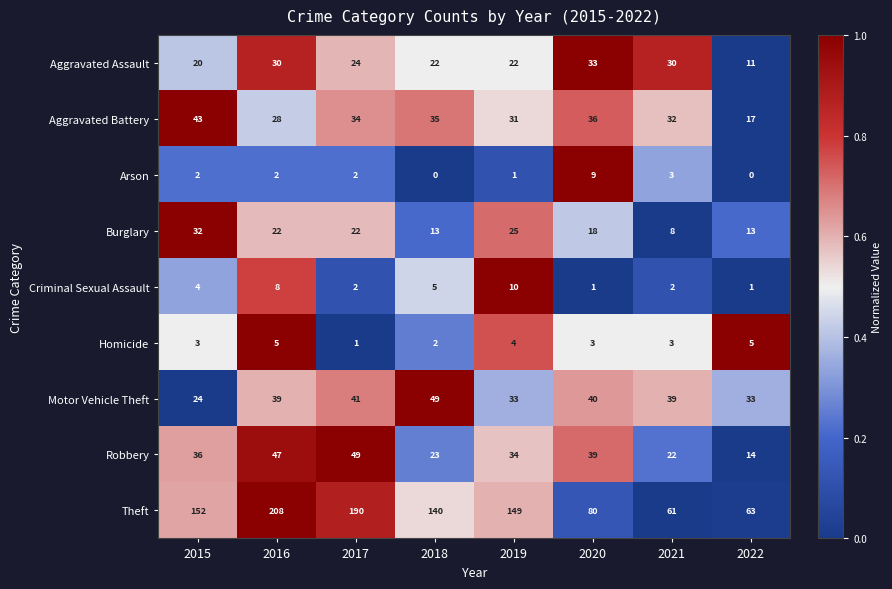

Rank the series at 2018 from lowest to highest value.

Arson, Homicide, Criminal Sexual Assault, Burglary, Aggravated Assault, Robbery, Aggravated Battery, Motor Vehicle Theft, Theft